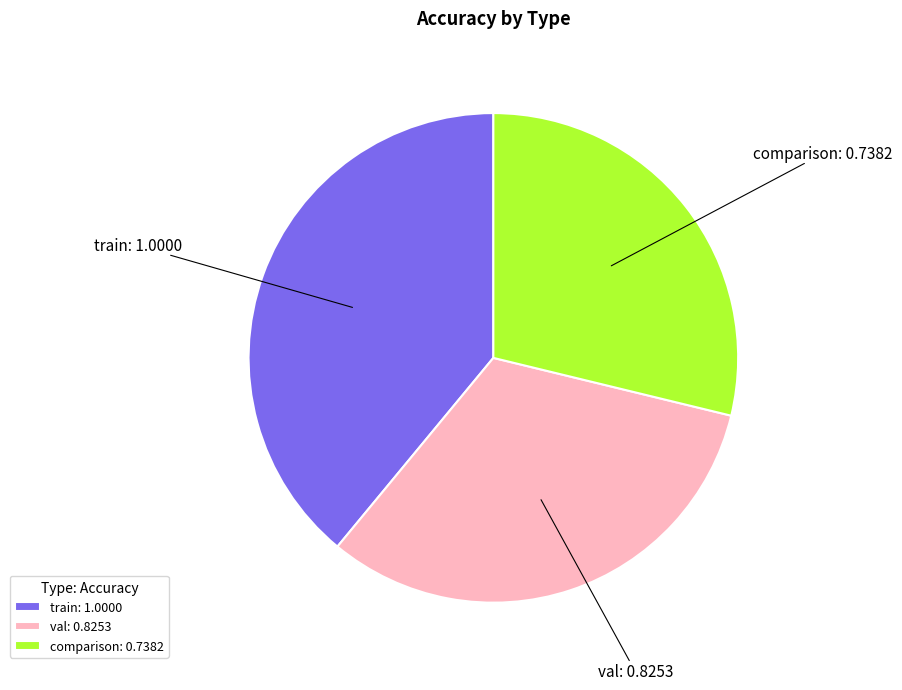

Is the sum of val: 0.8253 and train: 1.0000 greater than half?

Yes